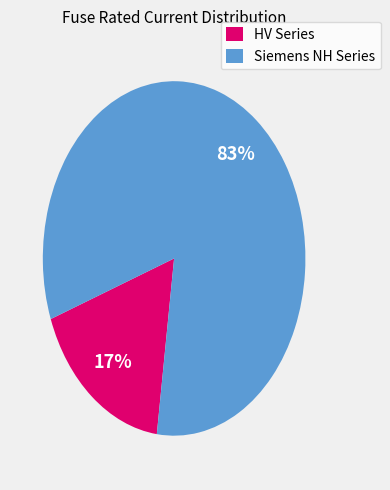

To the nearest percent, what is the combined percentage of HV Series and Siemens NH Series?

100%